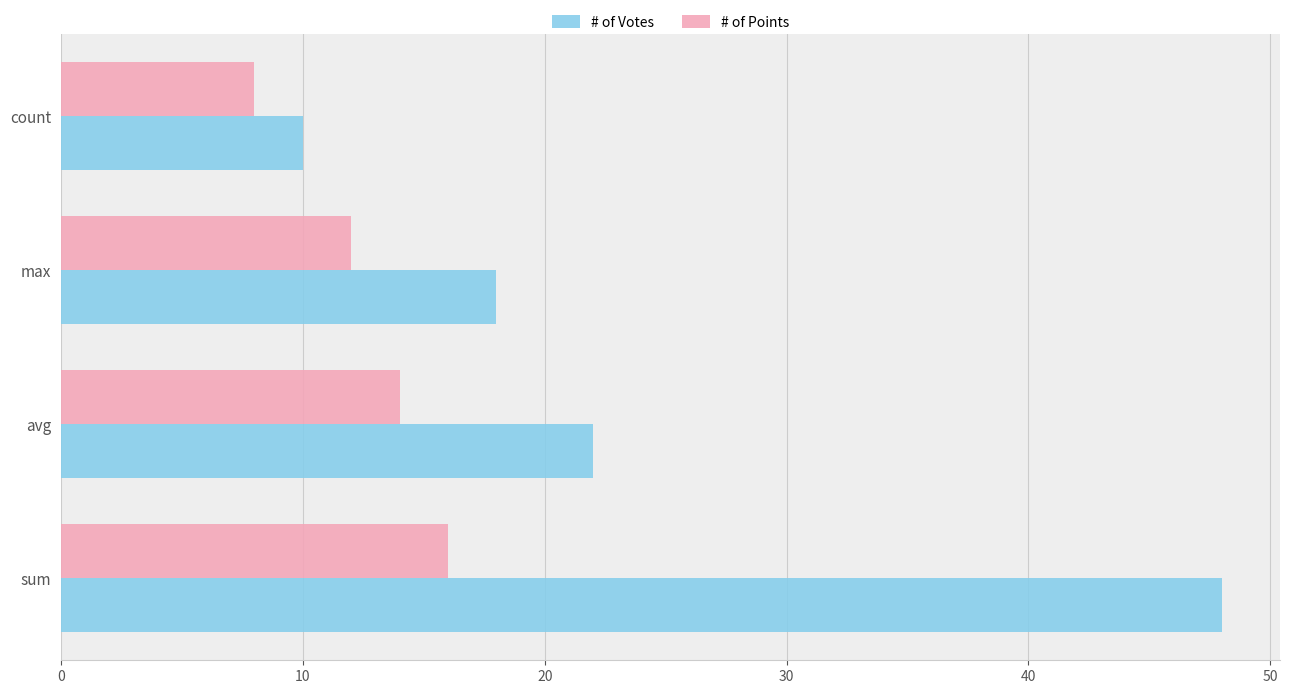

What is the sum of all # of Votes values?

98